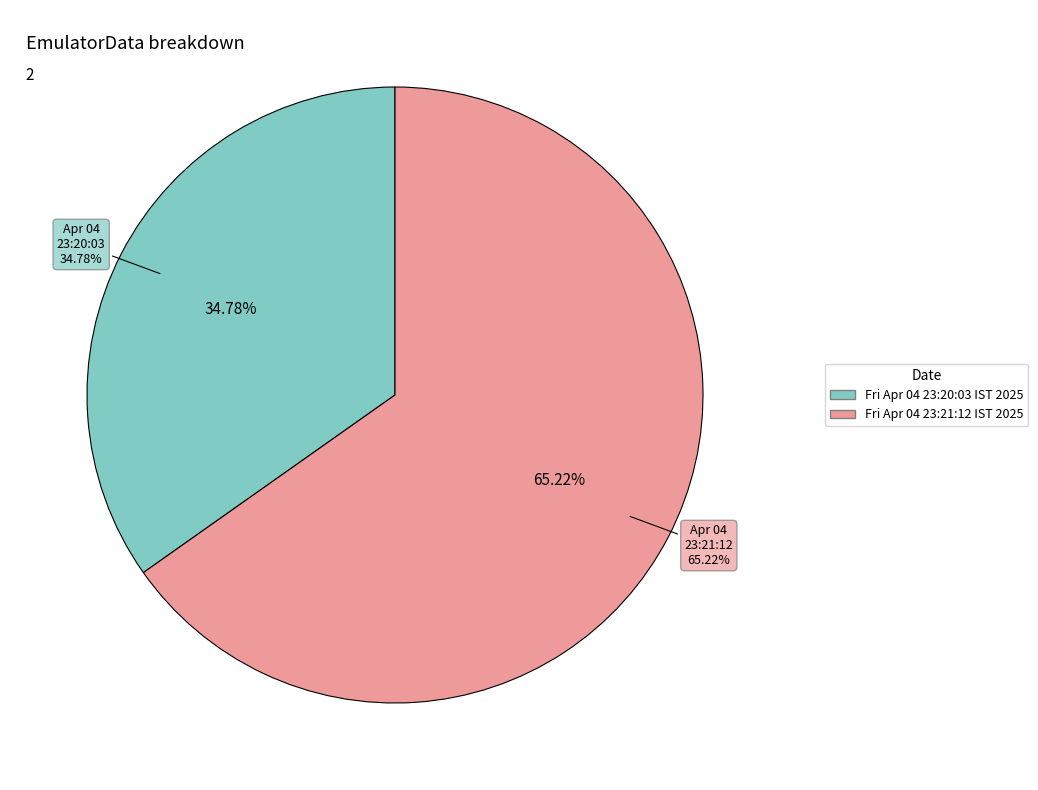

What is the smallest slice in the pie chart?

Fri Apr 04 23:20:03 IST 2025